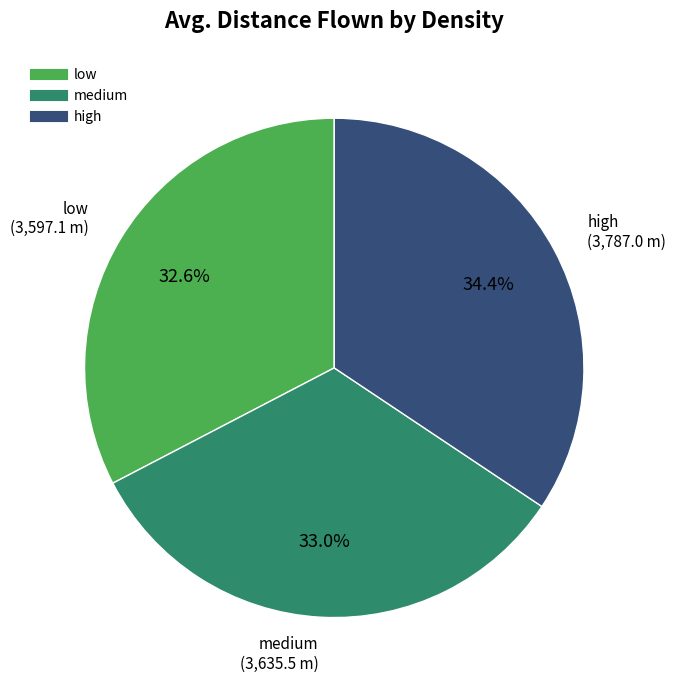

Count the number of slices in the pie.

3